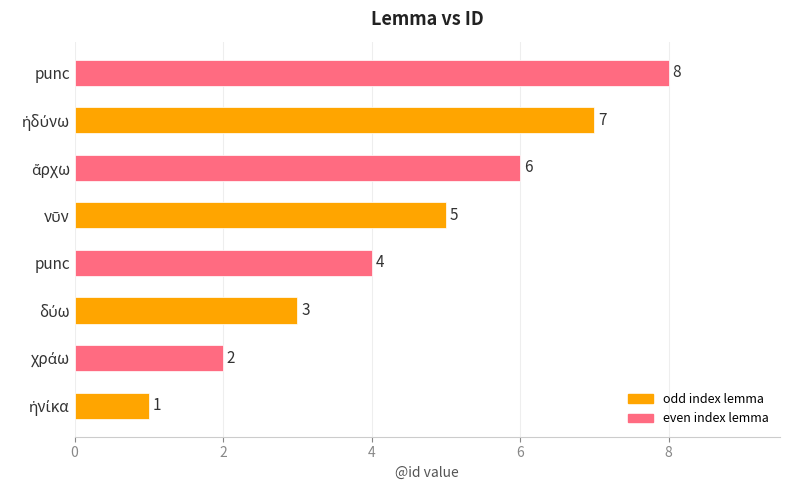

Count the values in the range 3 to 7.

5